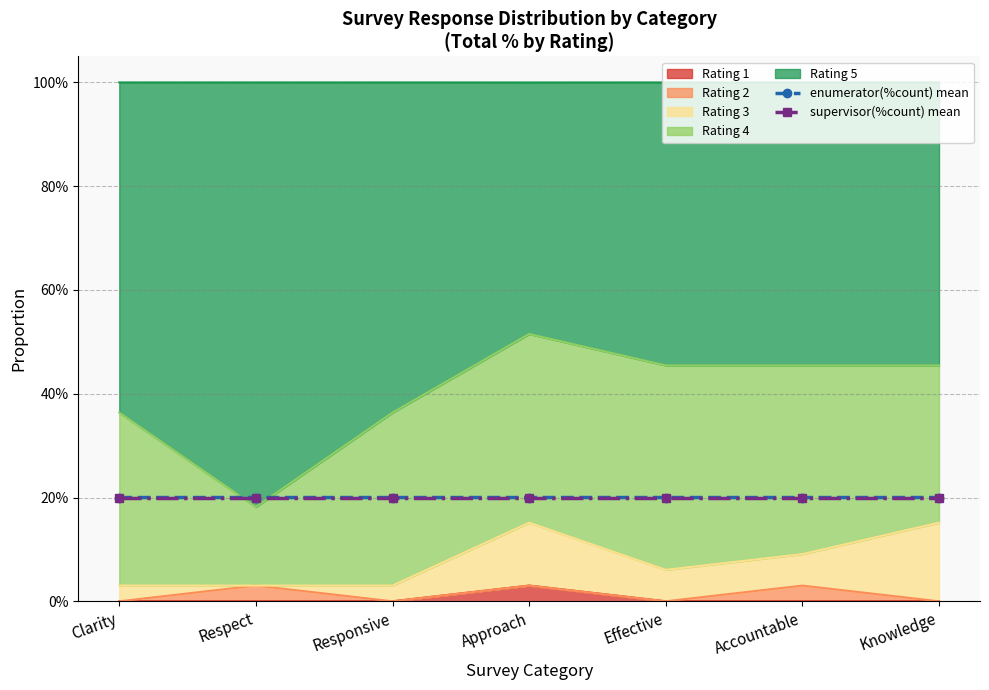

What value does the supervisor(%count) mean series have at Accountable?

0.2